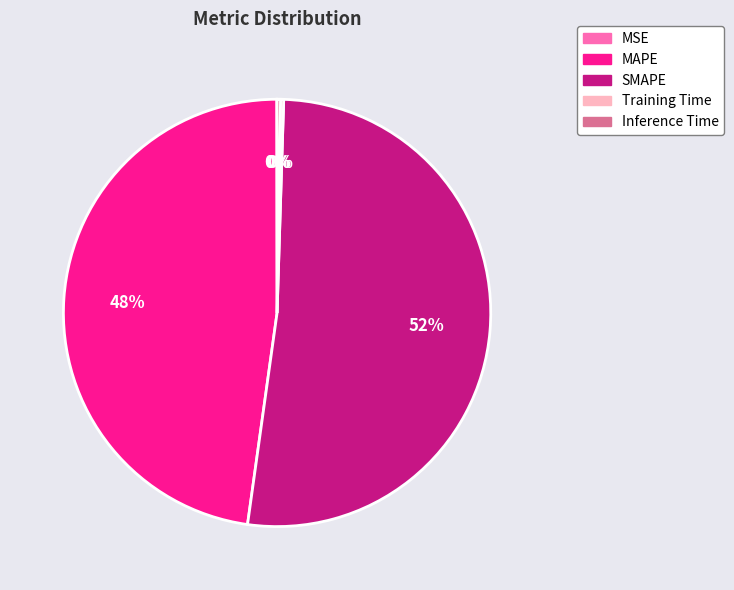

To the nearest percent, what is the average slice percentage?

20%